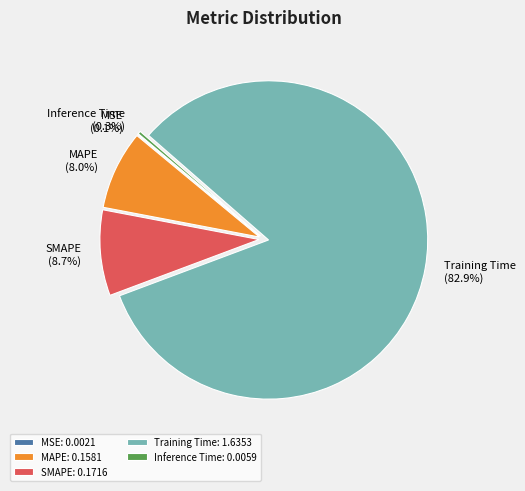

What percentage is the SMAPE slice, to the nearest percent?

9%